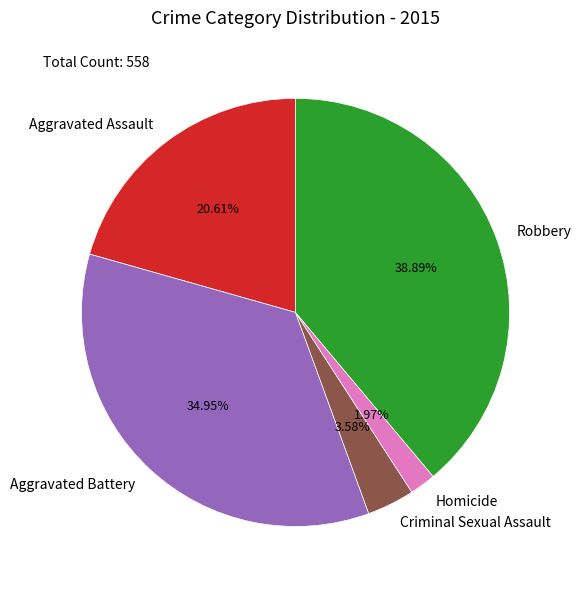

To the nearest percent, what is the difference between the largest and smallest slice percentages?

37%